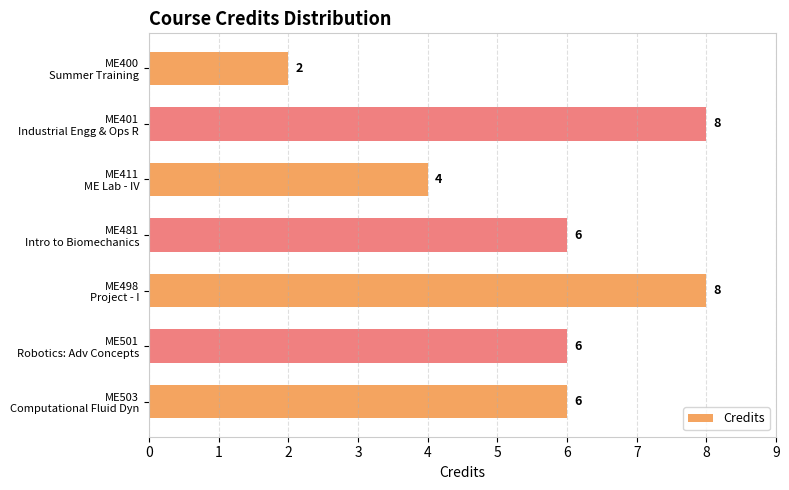

Where is the data nearest to the value 5?

ME411
ME Lab - IV